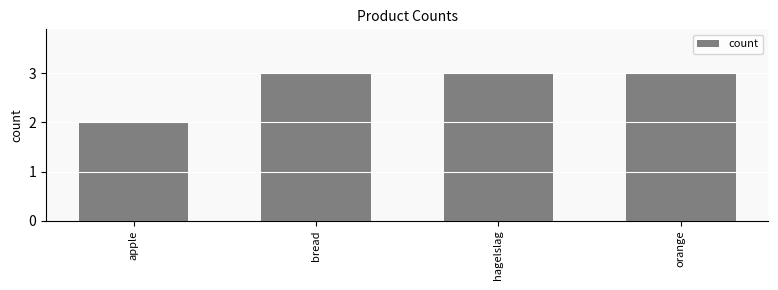

What is the label of the 4th bar from the right?

apple